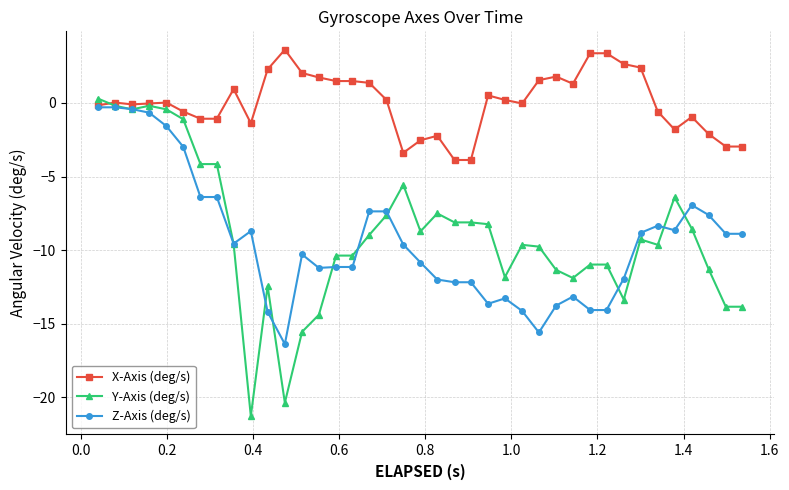

What is the highest value of the X-Axis (deg/s) series?

3.6